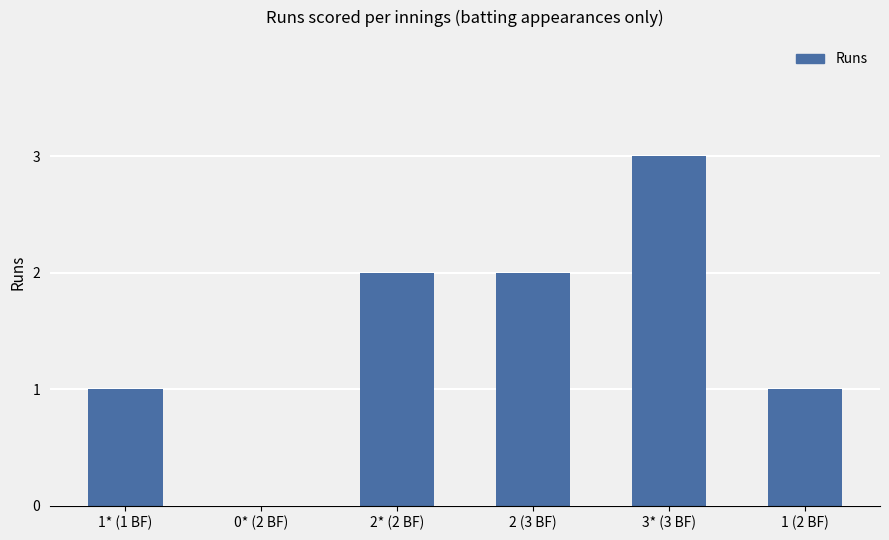

Which has a higher value, 0* (2 BF) or 1 (2 BF)?

1 (2 BF)